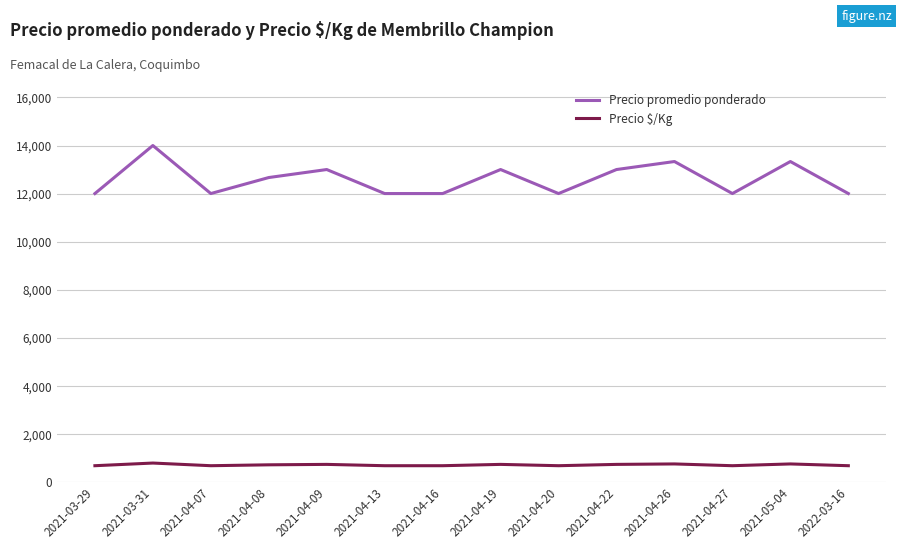

What is the total value across all series at 2021-04-27?

12667.0